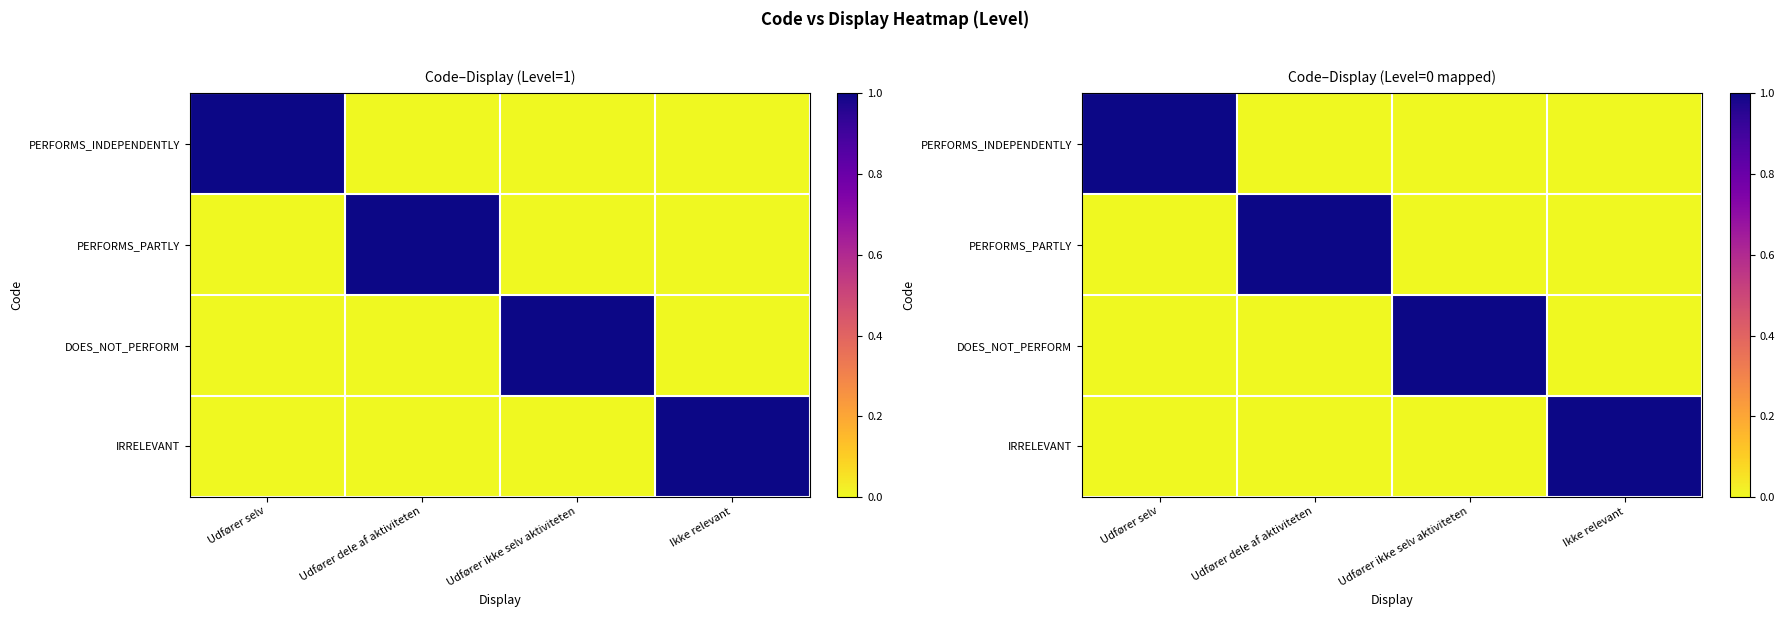

Between Udfører dele af aktiviteten and Ikke relevant, which is larger?

Udfører dele af aktiviteten